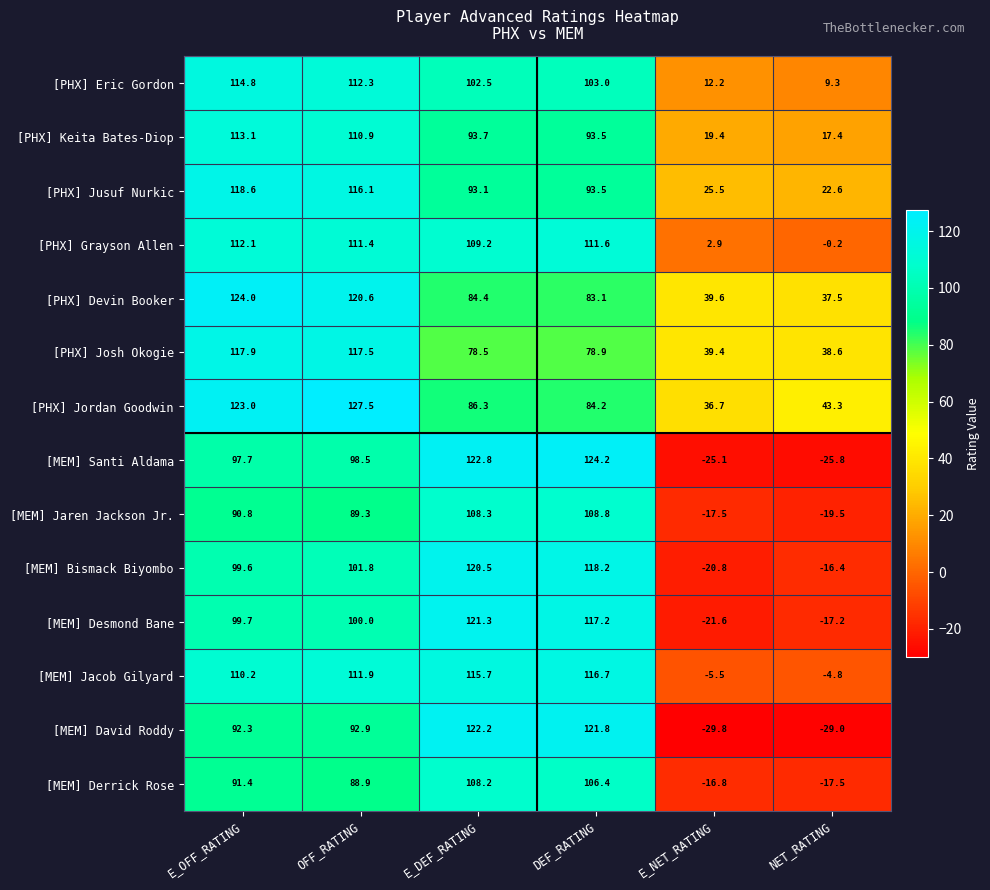

What is the minimum value shown in the chart?

-29.8